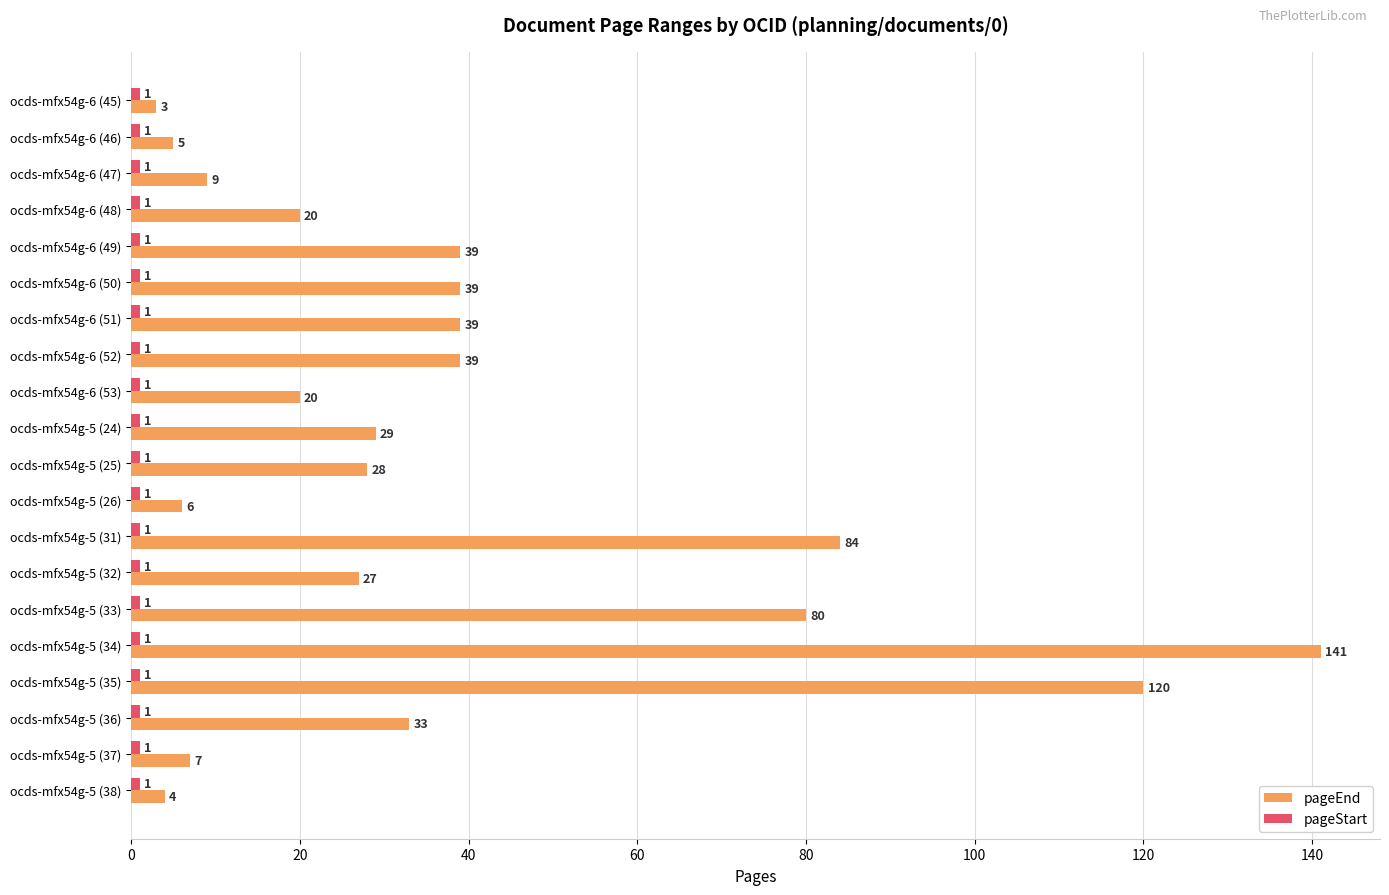

Which series has the largest total across all categories?

pageEnd